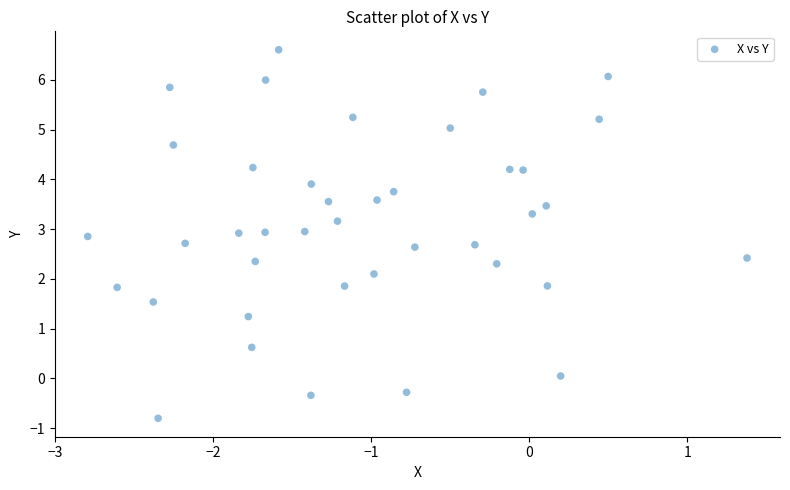

What is the range of X values (max minus min)?

4.2